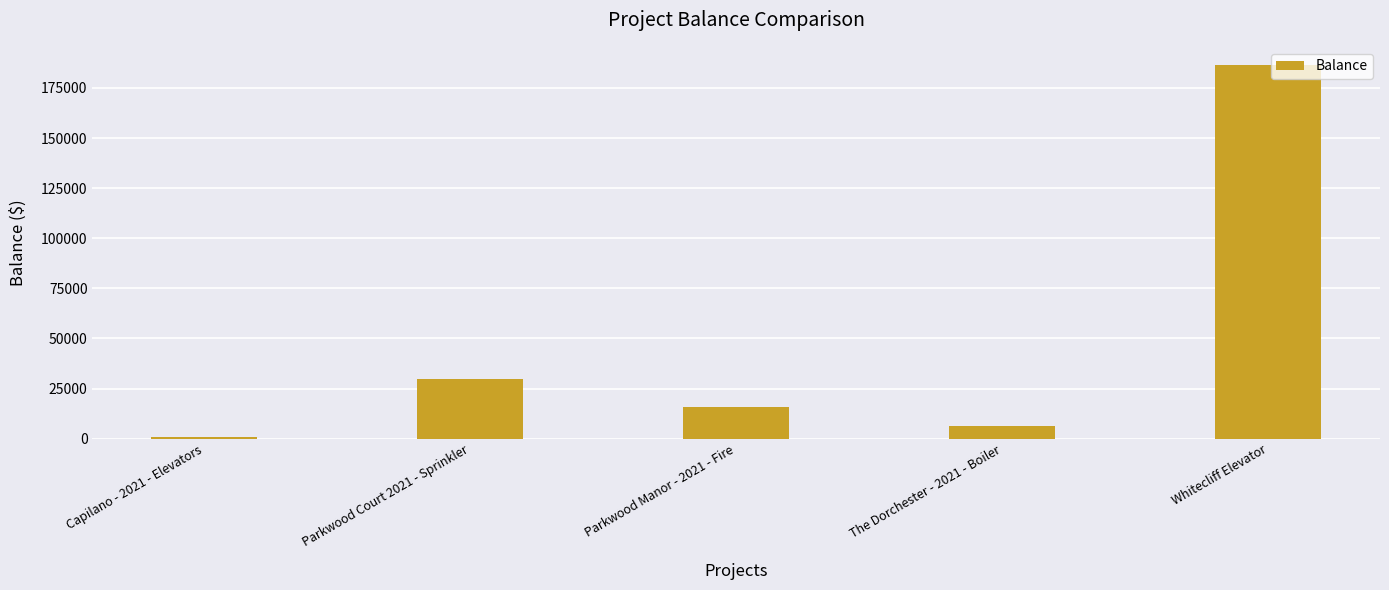

What is the label of the 3rd bar from the left?

Parkwood Manor - 2021 - Fire